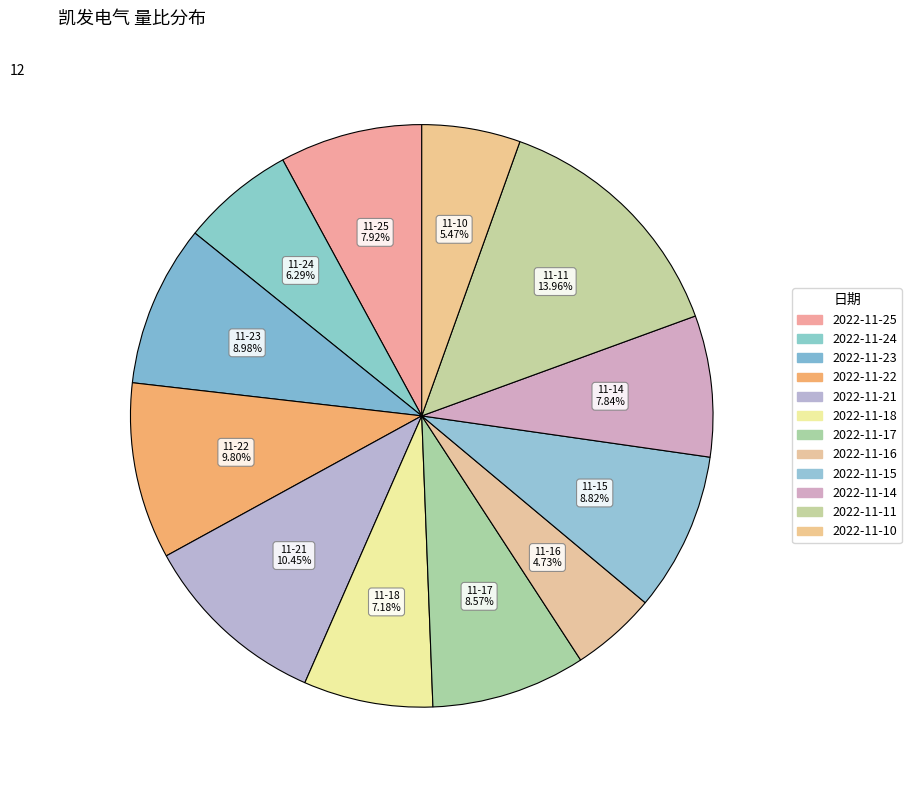

The 2022-11-18 slice represents 1% of the pie. True or false?

False